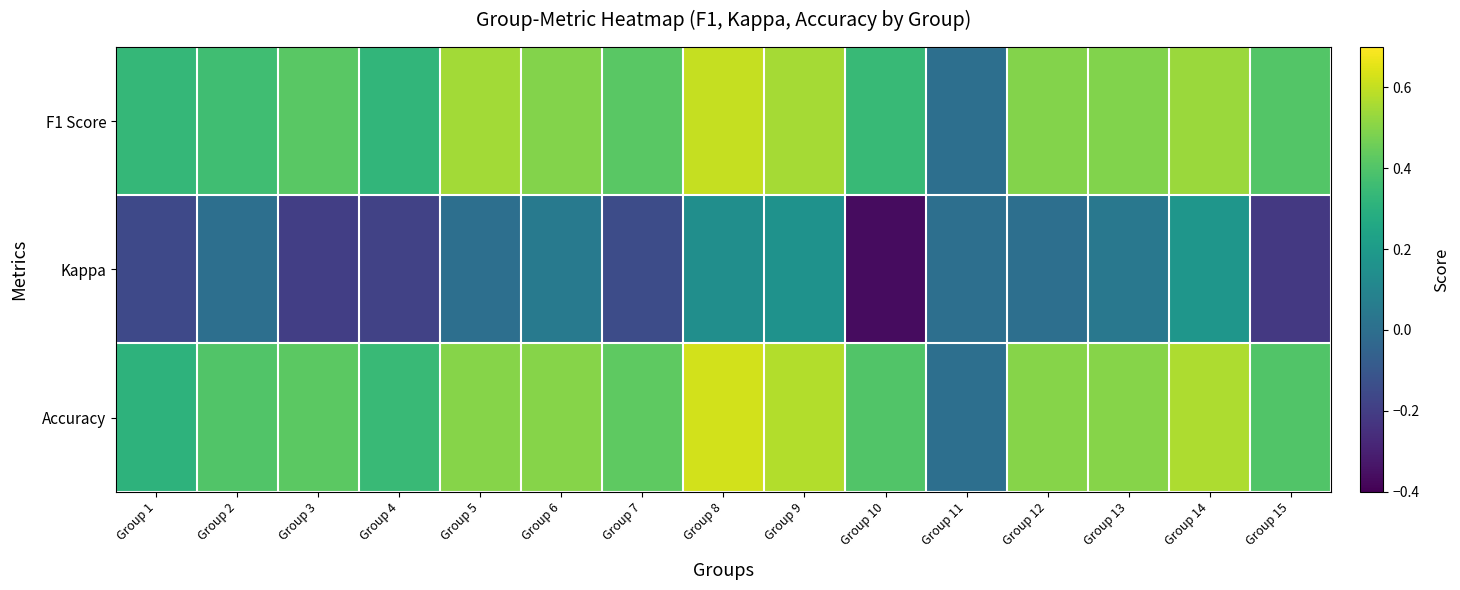

Reading left to right, list all the values displayed in this chart.

F1 Score: Group 1=0.3	Group 2=0.4	Group 3=0.4	Group 4=0.3	Group 5=0.5	Group 6=0.5	Group 7=0.4	Group 8=0.6	Group 9=0.6	Group 10=0.3	Group 11=0.0	Group 12=0.5	Group 13=0.5	Group 14=0.5	Group 15=0.4
Kappa: Group 1=-0.2	Group 2=0.0	Group 3=-0.2	Group 4=-0.2	Group 5=0.0	Group 6=0.0	Group 7=-0.1	Group 8=0.1	Group 9=0.2	Group 10=-0.4	Group 11=0.0	Group 12=0.0	Group 13=0.0	Group 14=0.2	Group 15=-0.2
Accuracy: Group 1=0.3	Group 2=0.4	Group 3=0.4	Group 4=0.3	Group 5=0.5	Group 6=0.5	Group 7=0.4	Group 8=0.6	Group 9=0.6	Group 10=0.4	Group 11=0.0	Group 12=0.5	Group 13=0.5	Group 14=0.6	Group 15=0.4